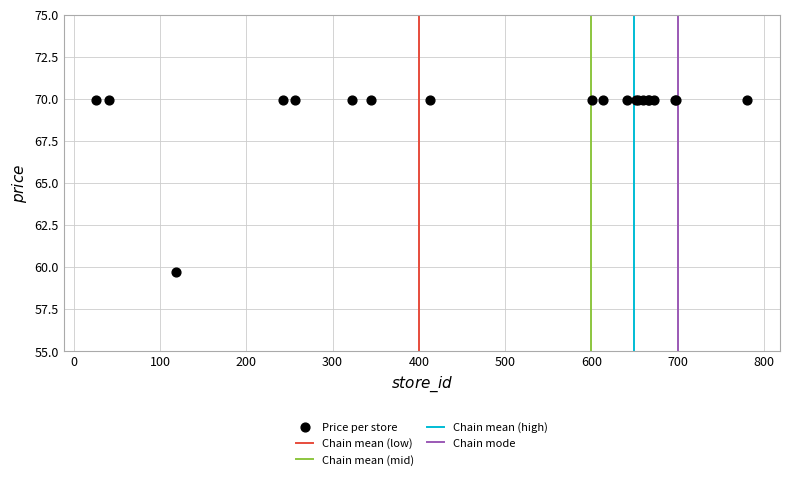

What Y value in the scatter plot is closest to 64?

59.7